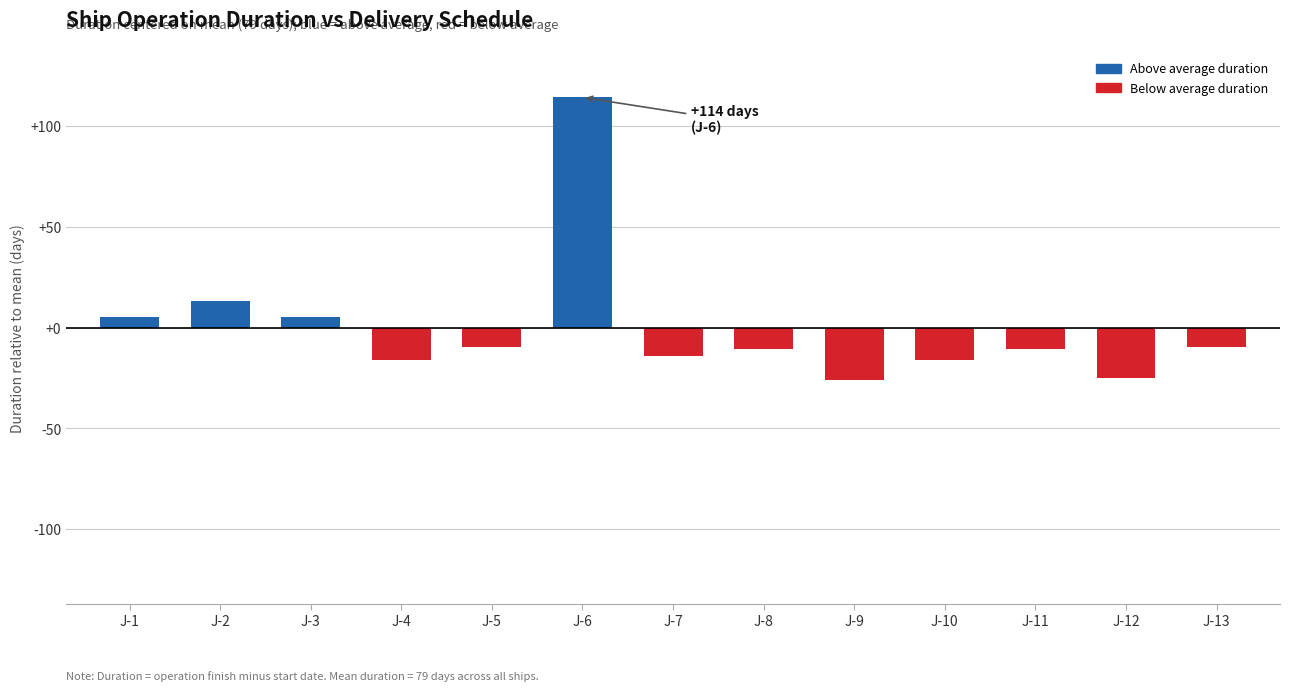

What is the greatest value displayed?

114.2